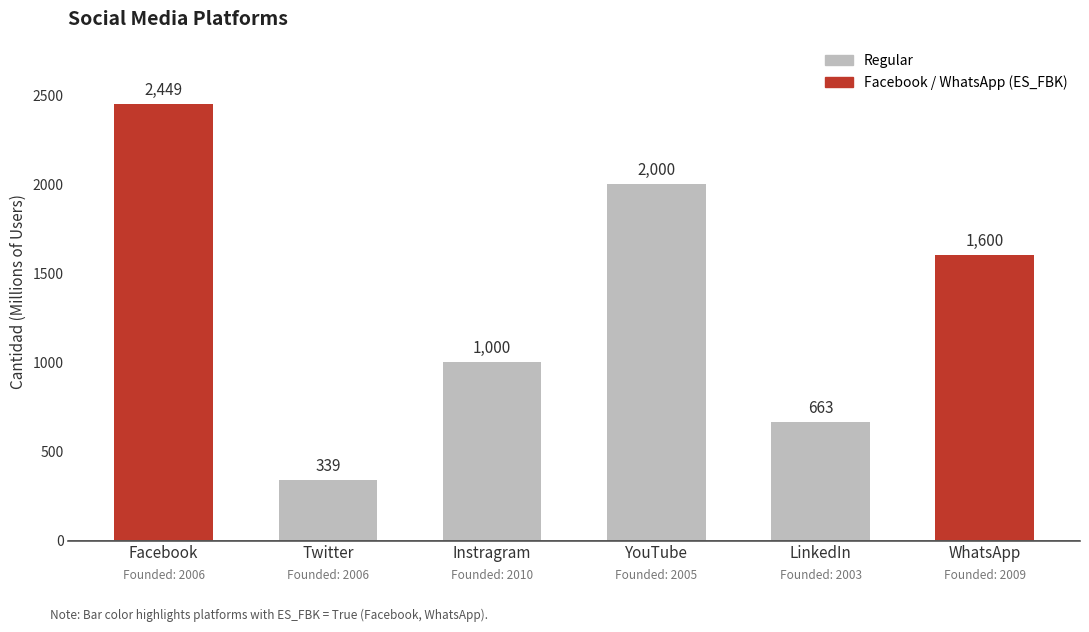

What is the change in value from Twitter to WhatsApp?

+1261